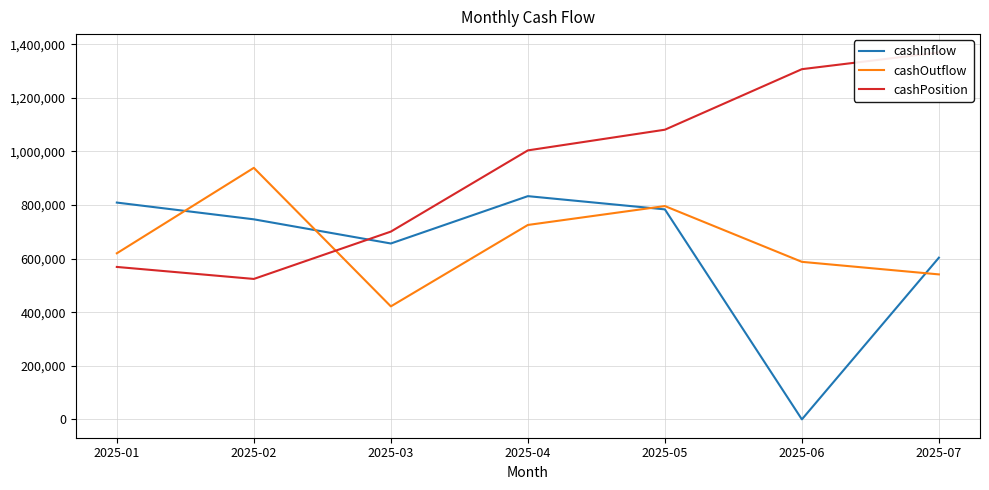

Which series ends up on top after the final intersection of cashOutflow and cashPosition?

cashPosition